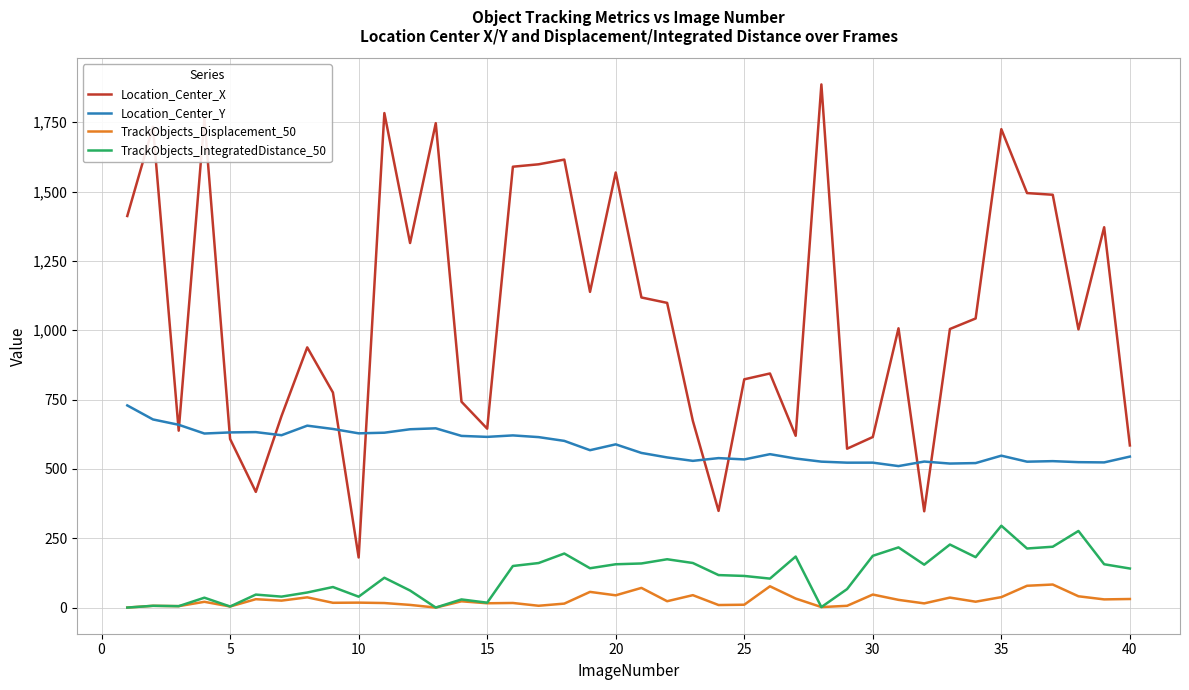

List the series in order of their peak value, highest first.

Location_Center_X, Location_Center_Y, TrackObjects_IntegratedDistance_50, TrackObjects_Displacement_50